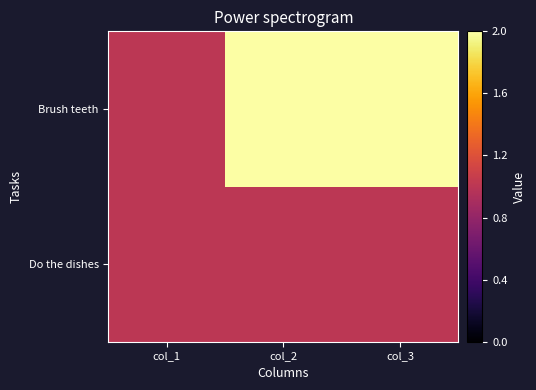

Reading left to right, transcribe all the data shown in this chart.

Do the dishes: col_1=1	col_2=1	col_3=1
Brush teeth: col_1=1	col_2=2	col_3=2